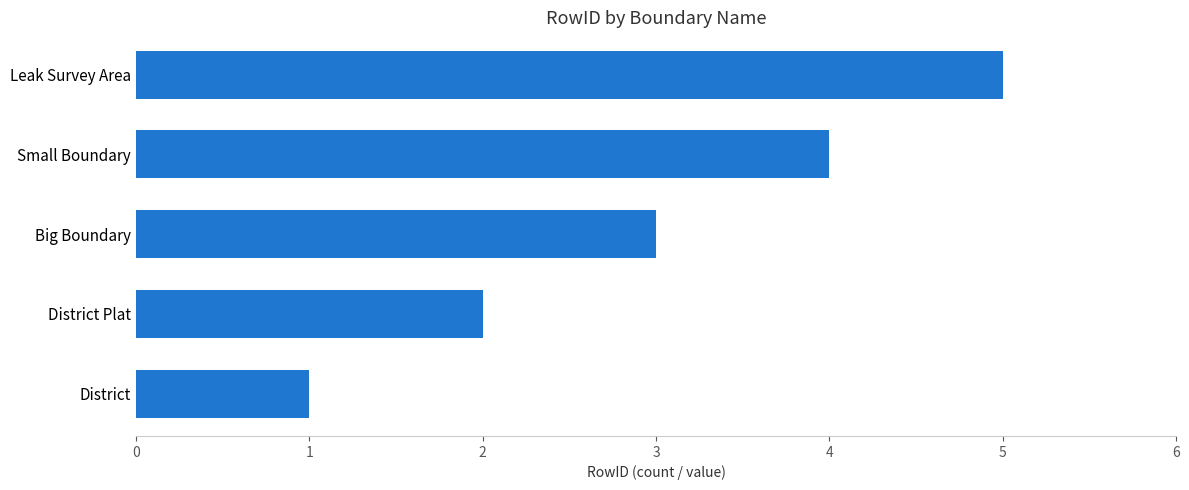

What is the difference between the maximum and minimum values?

4